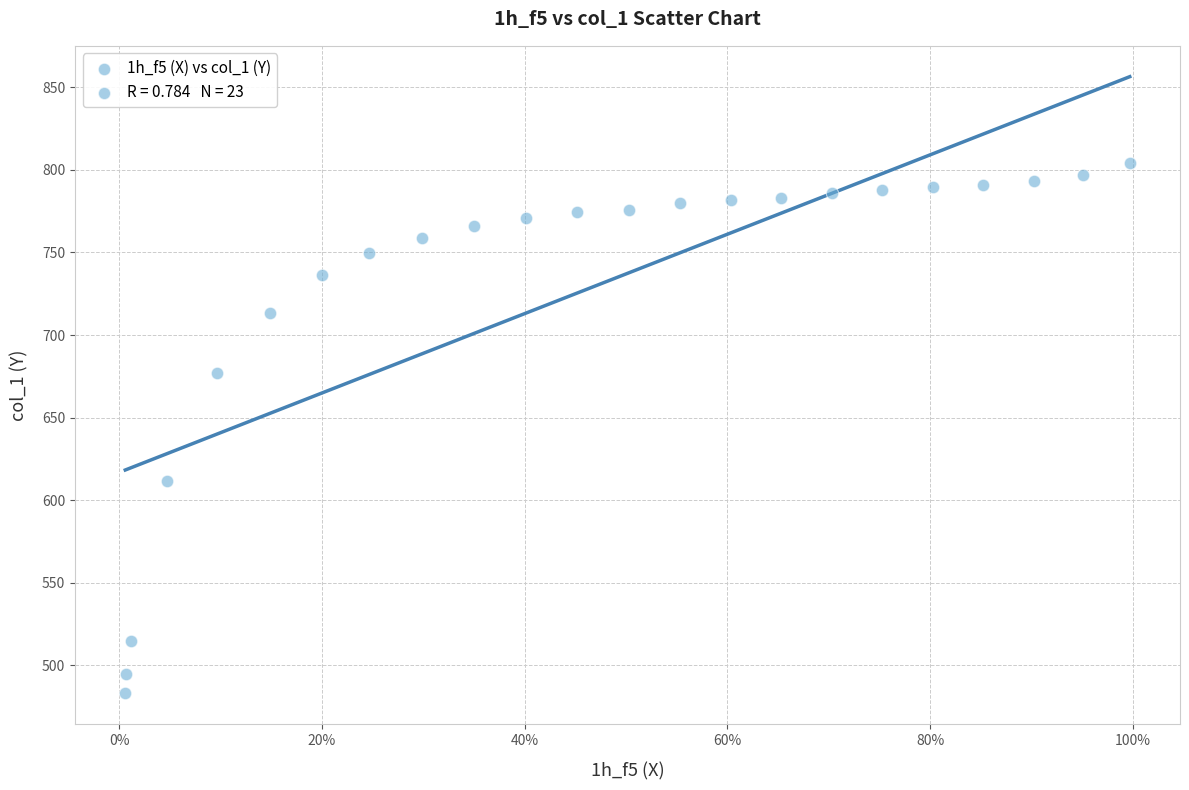

What is the range of X values (max minus min)?

1.0